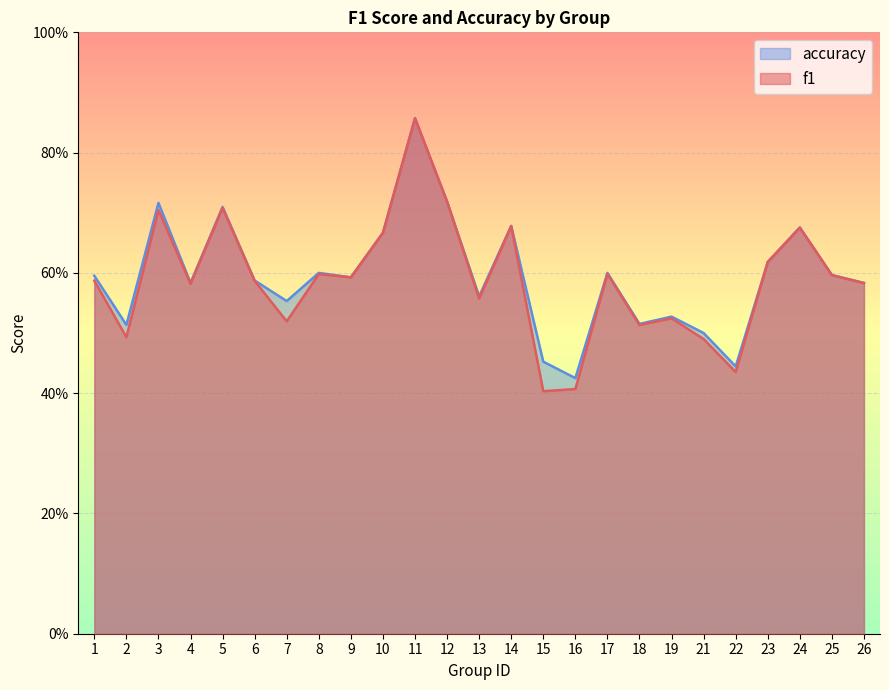

In f1, how many points are lower than both neighbors (excluding endpoints)?

8